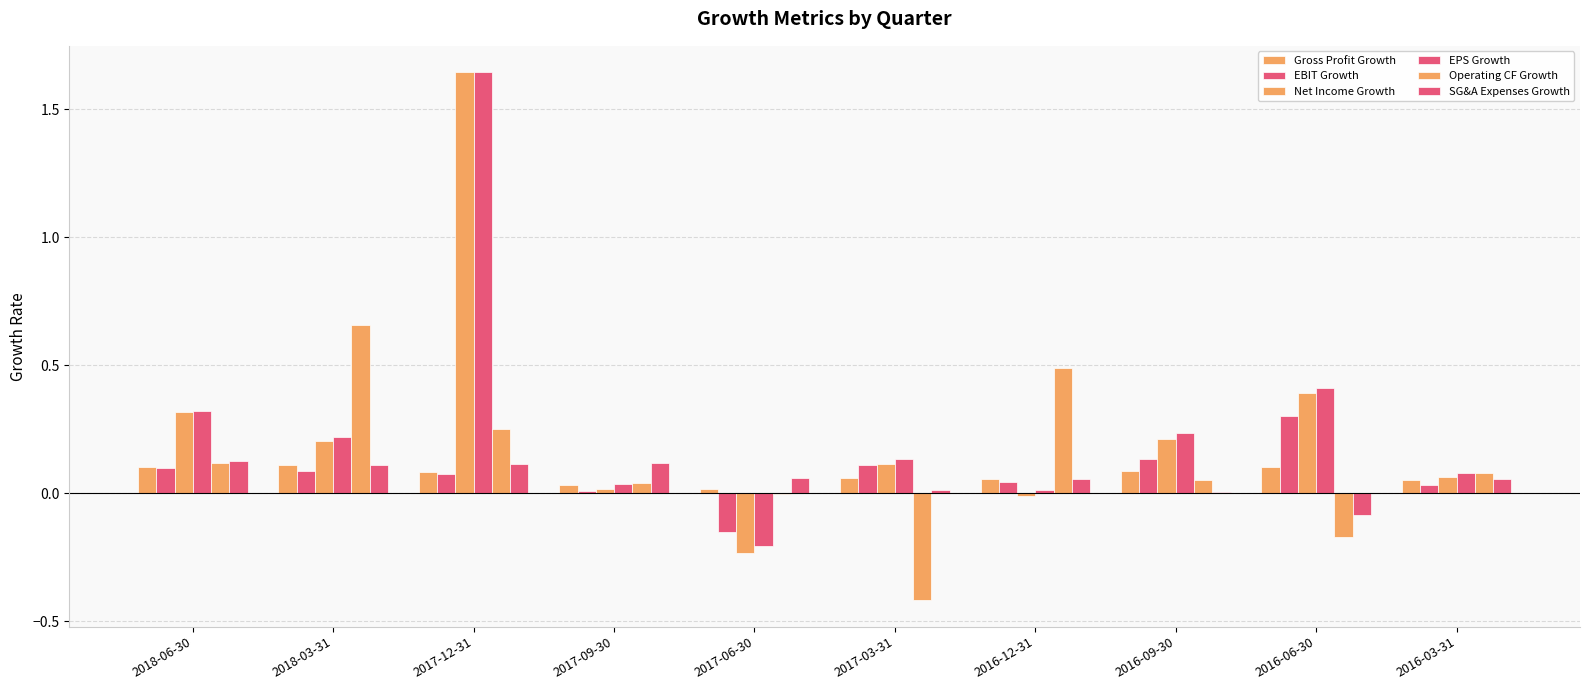

What is the difference between the highest and lowest values at 2017-12-31?

1.6